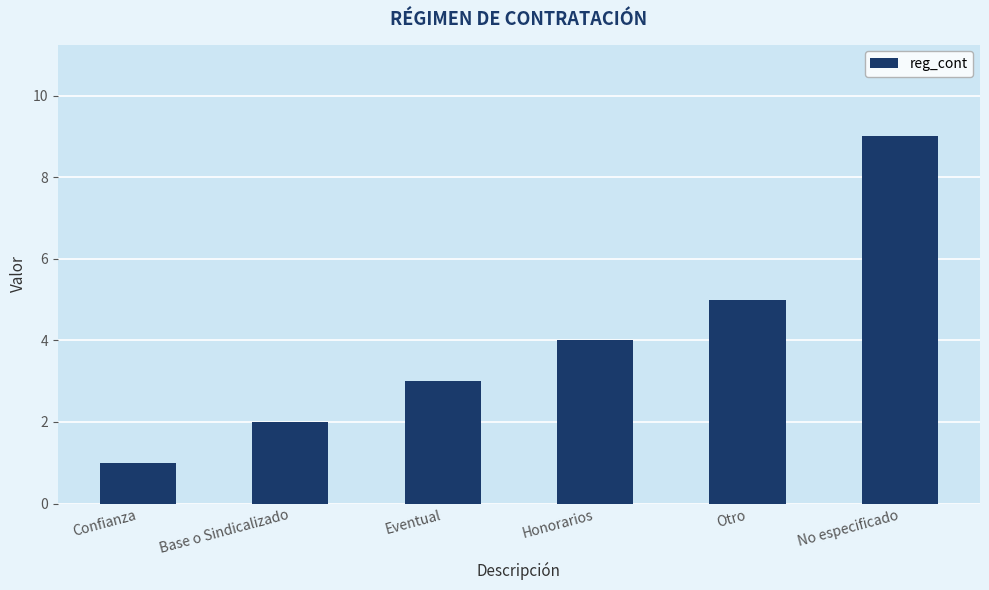

Count the number of data series in this chart.

1